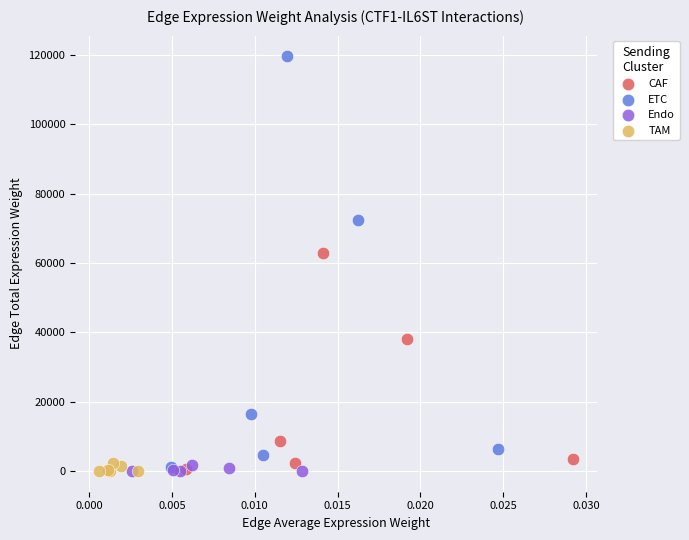

Which series reaches the maximum Y coordinate?

ETC